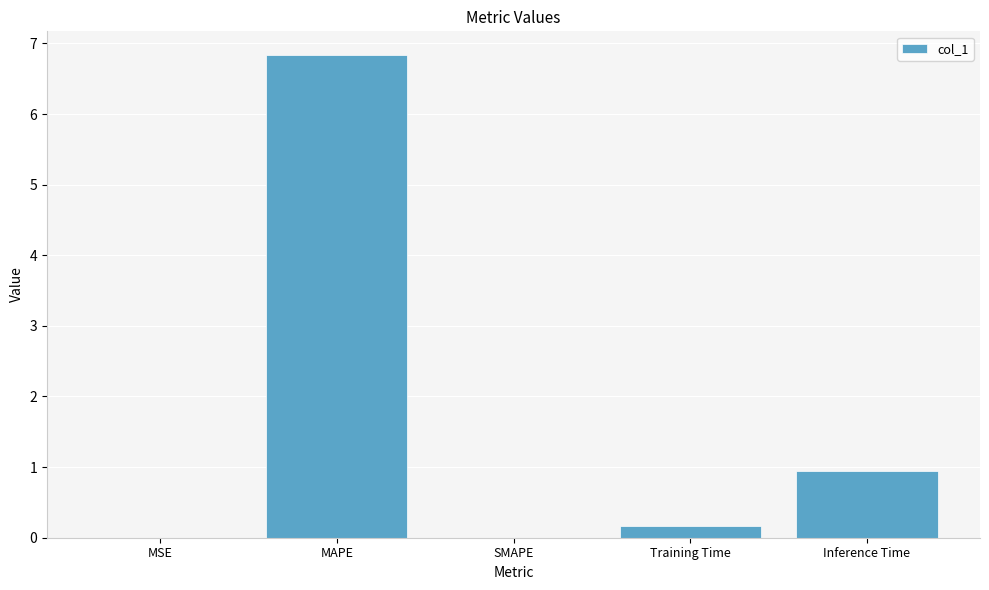

What is the change in value from MAPE to Training Time?

-6.7